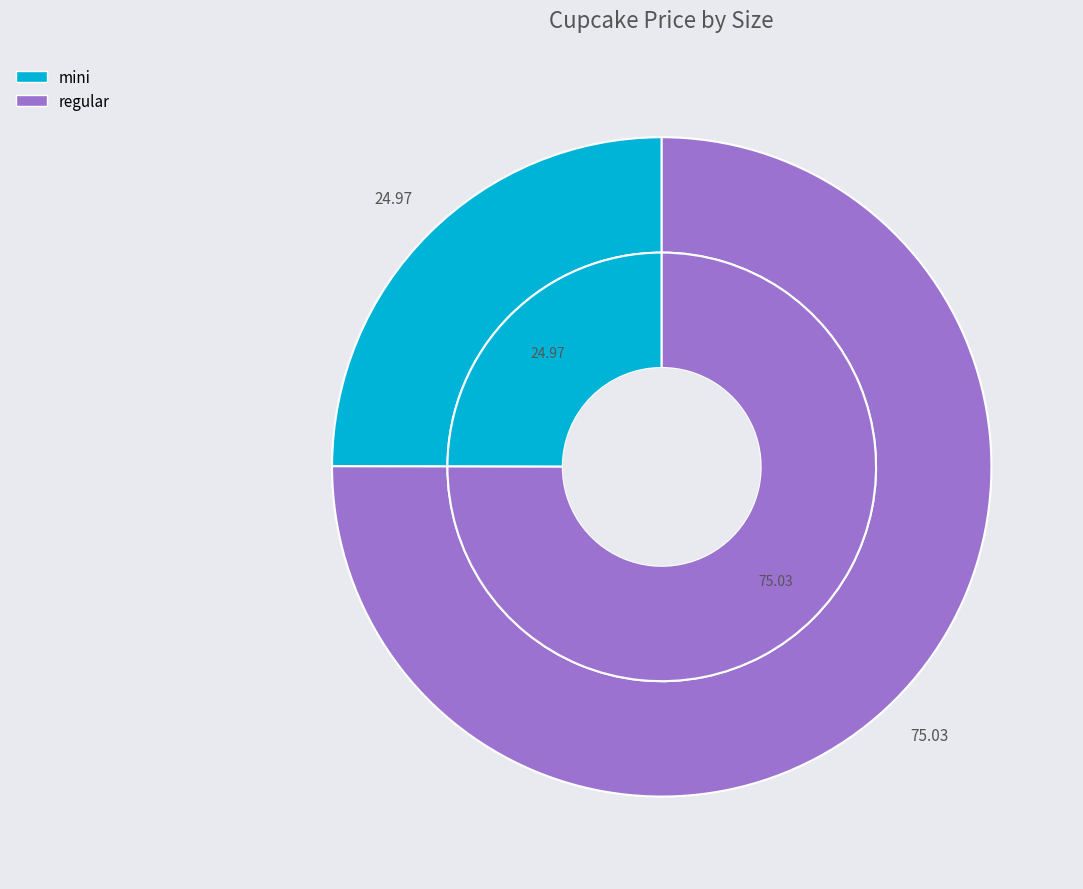

To the nearest percent, what is the combined percentage of mini (Oreo) and mini (Oreo)?

25%